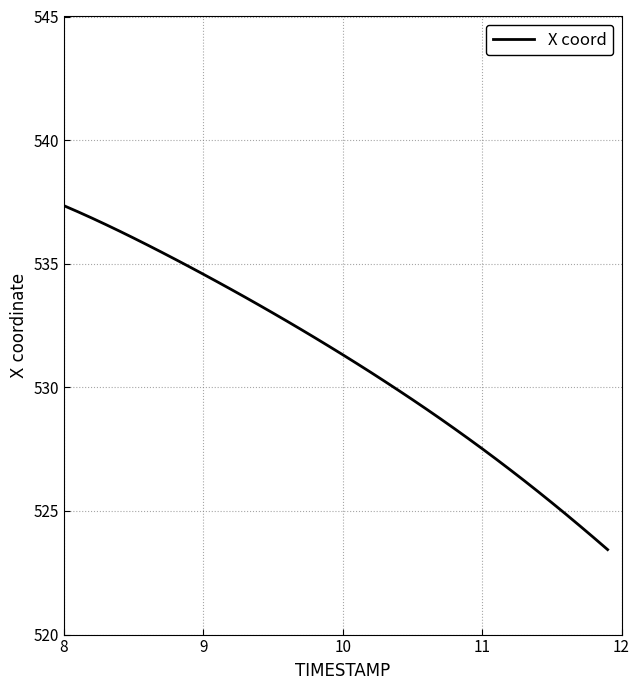

What is the minimum value shown in the chart?

523.4